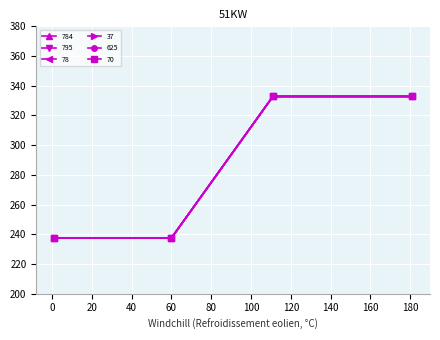

Does the chart have visible grid lines?

Yes